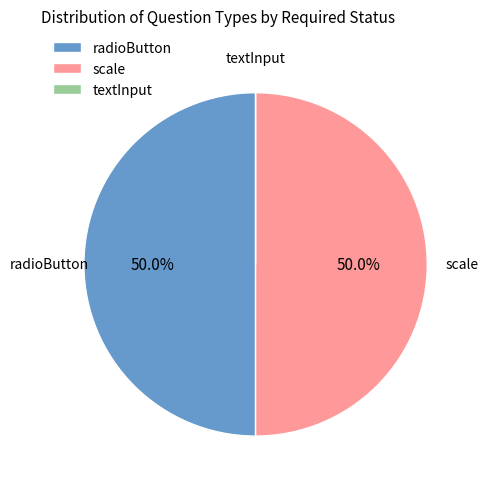

What portion of the pie excludes radioButton?

50.0%